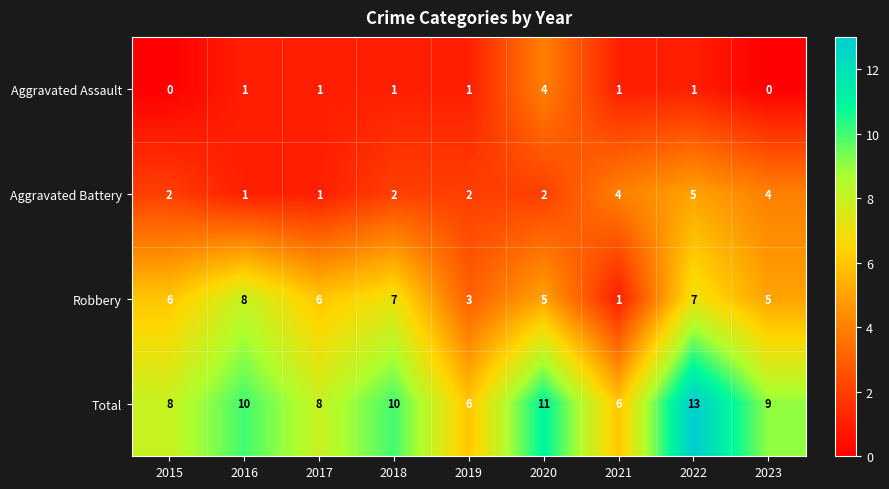

At 2022, list the series in order from smallest to largest.

Aggravated Assault, Aggravated Battery, Robbery, Total